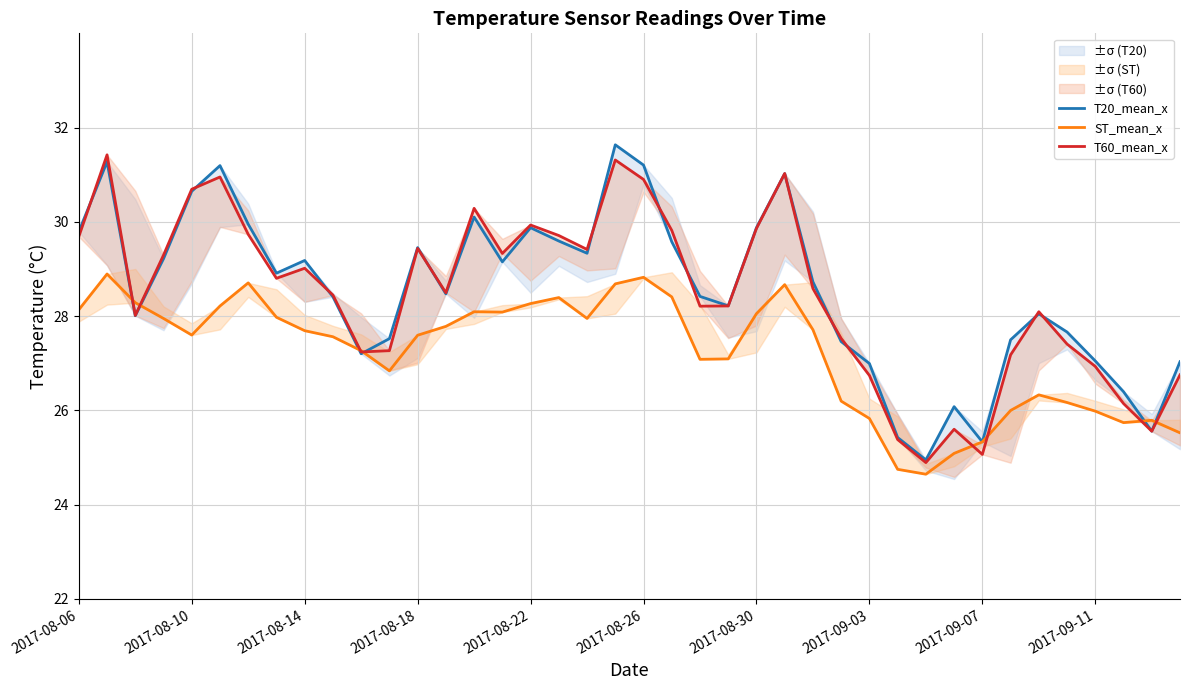

How many lines are shown in the chart?

3